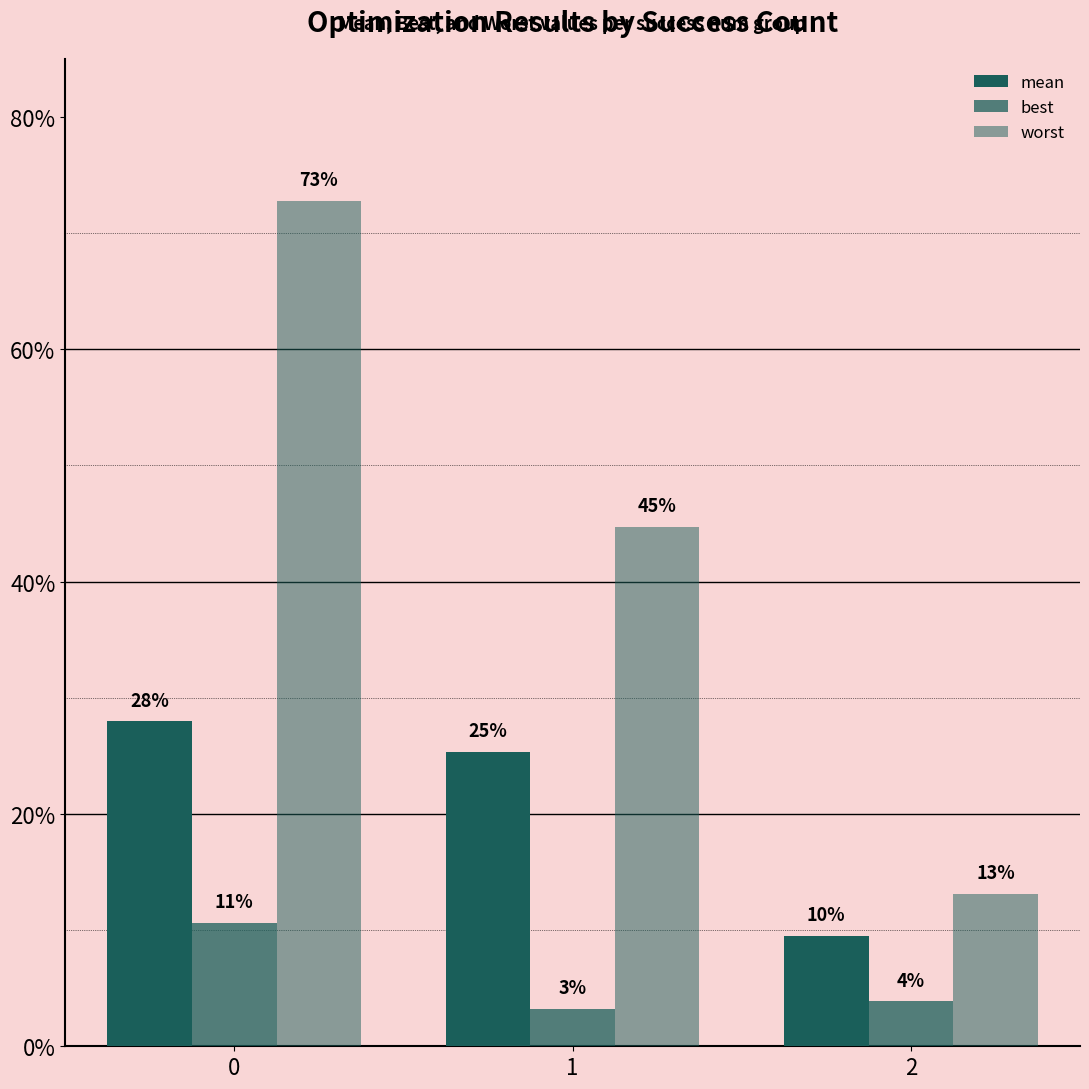

What is the sum of all mean values?

0.6